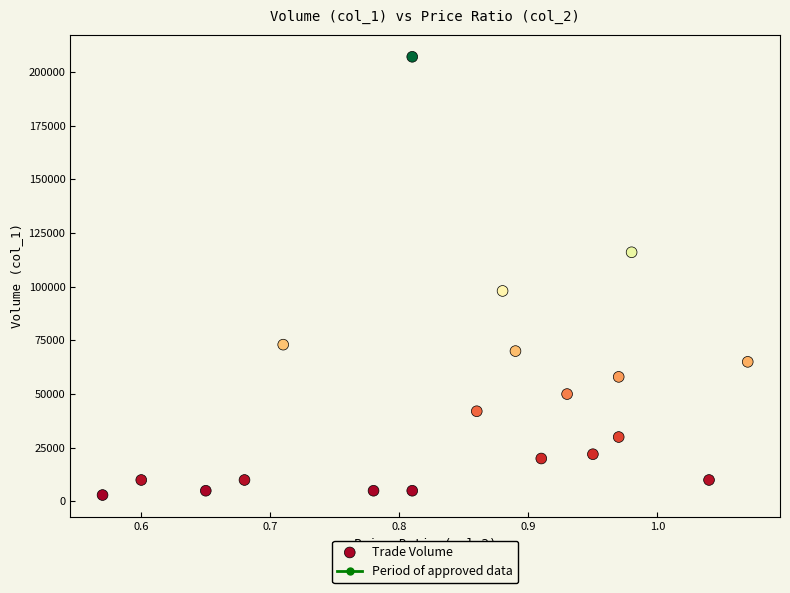

What is the range of Y values (max minus min)?

204000